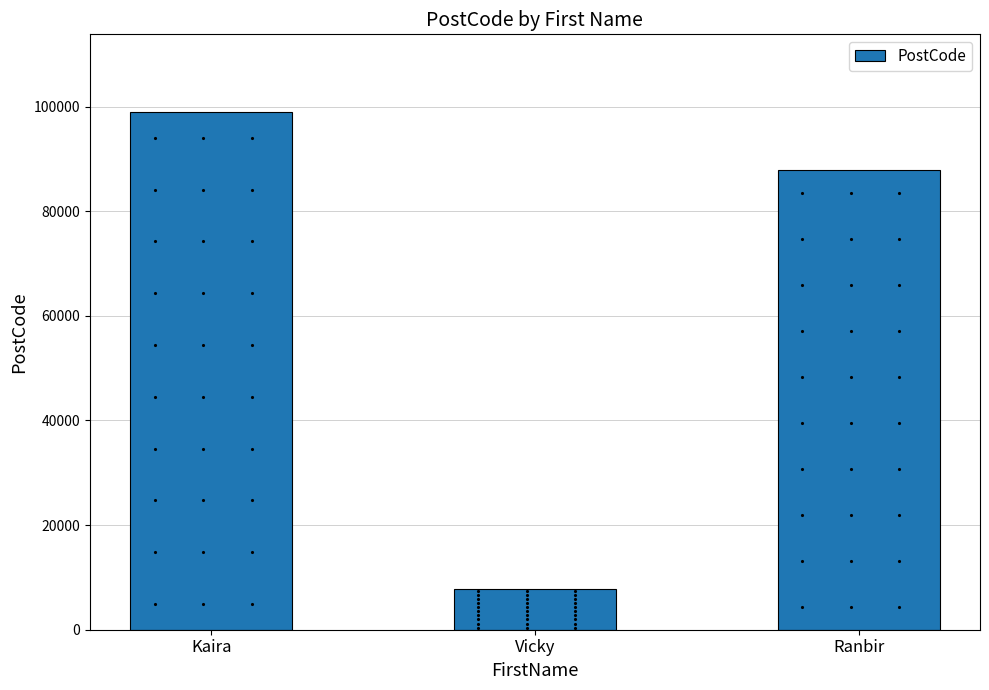

What is the label of the 3rd bar from the right?

Kaira